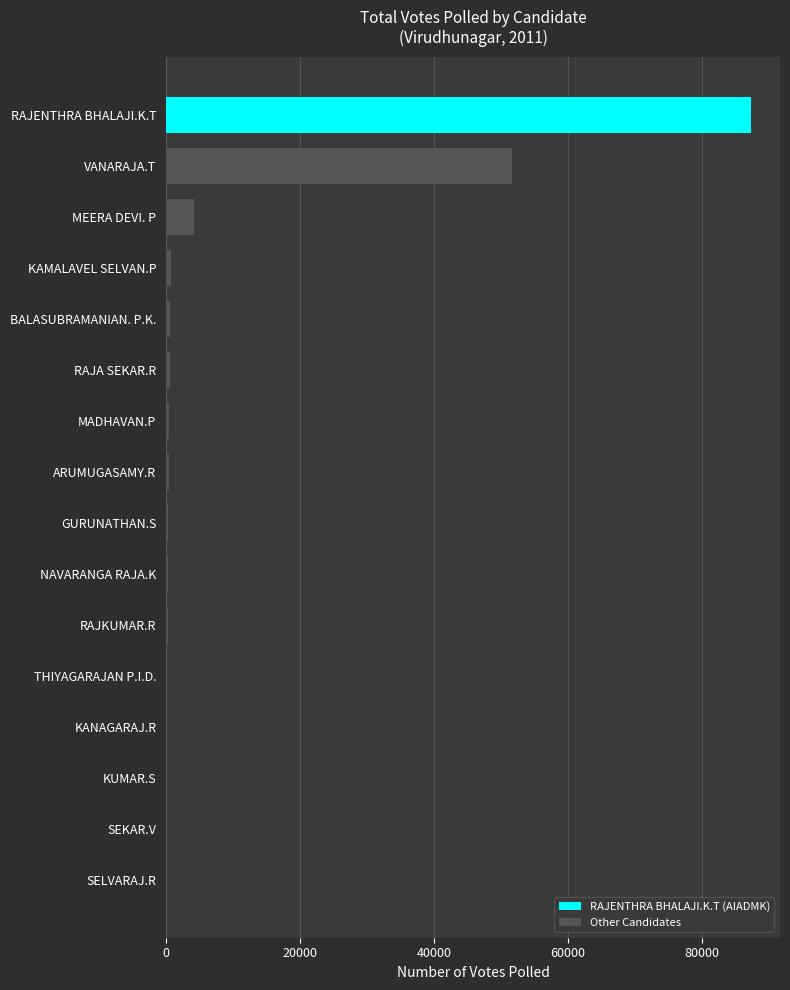

Count the number of categories in the chart.

16